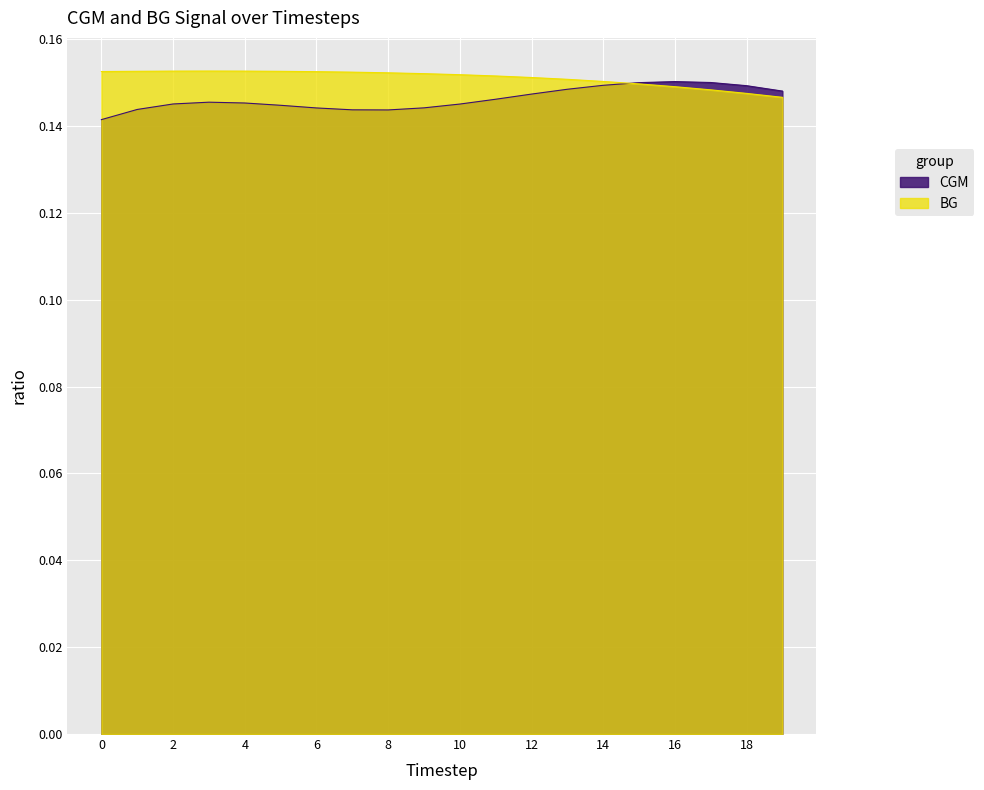

Which series ends up on top after the final intersection of CGM and BG?

CGM